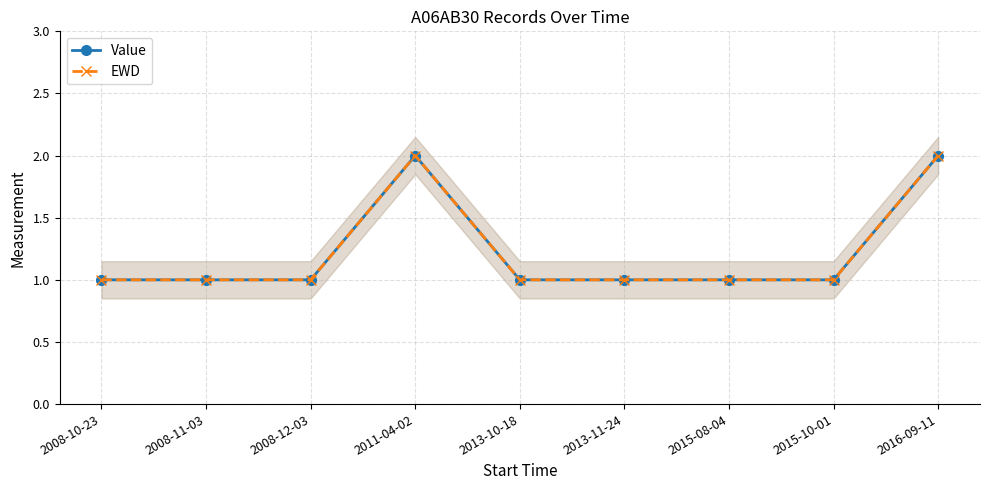

The value of Value at 2013-11-24 is 1. True or false?

True